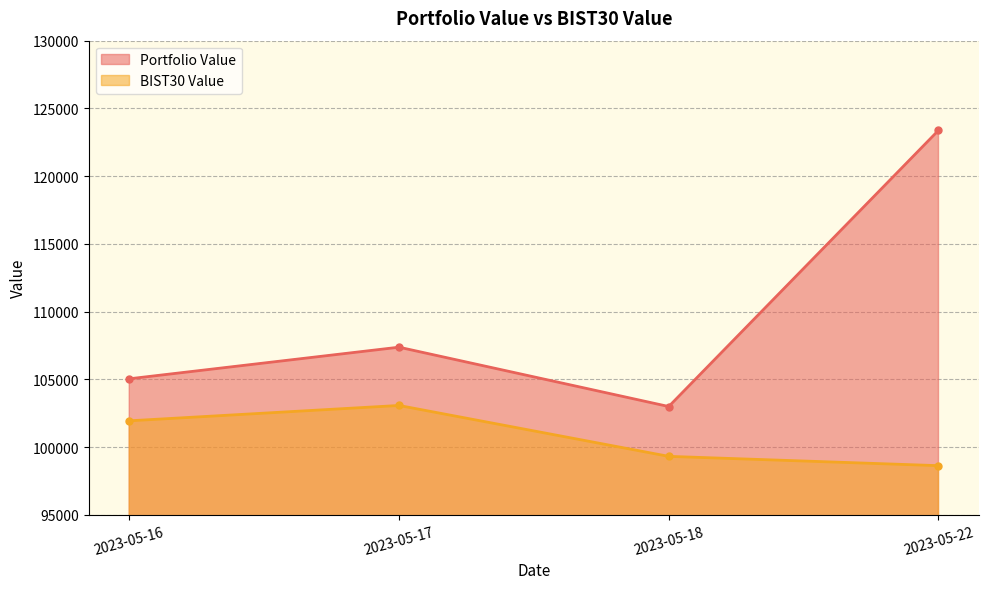

What are all the series names shown in the legend?

Portfolio Value, BIST30 Value